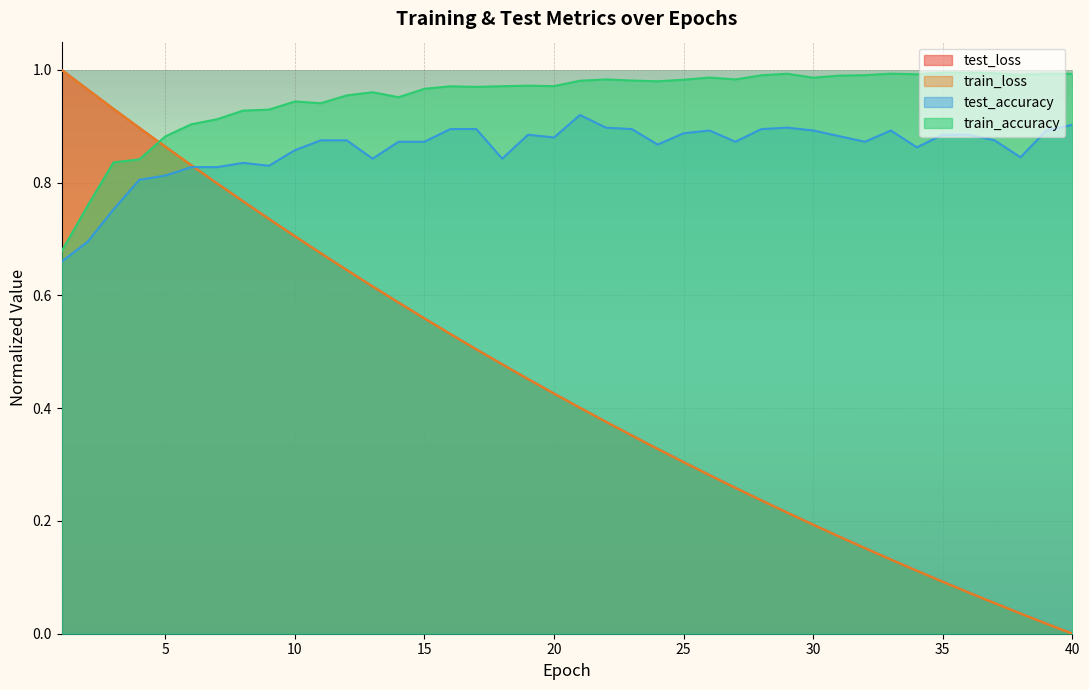

Between 20 and 35, which series saw the biggest shift?

test_loss